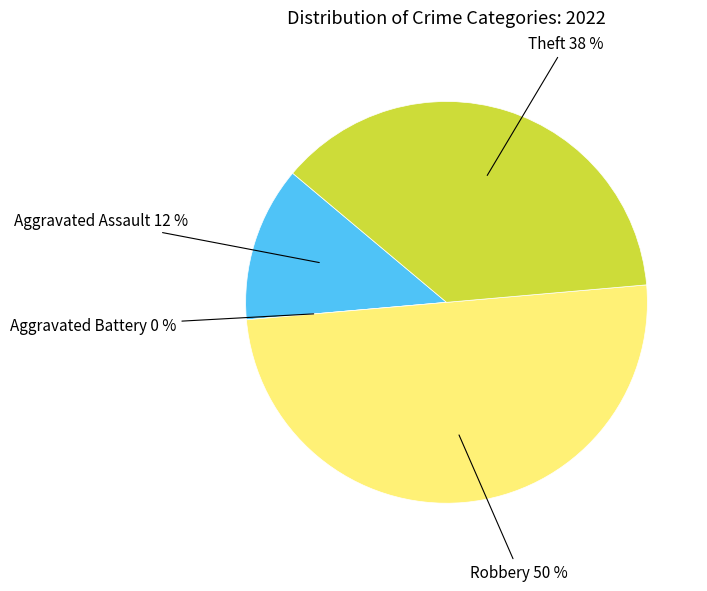

What percentage is the Theft slice, to the nearest percent?

38%